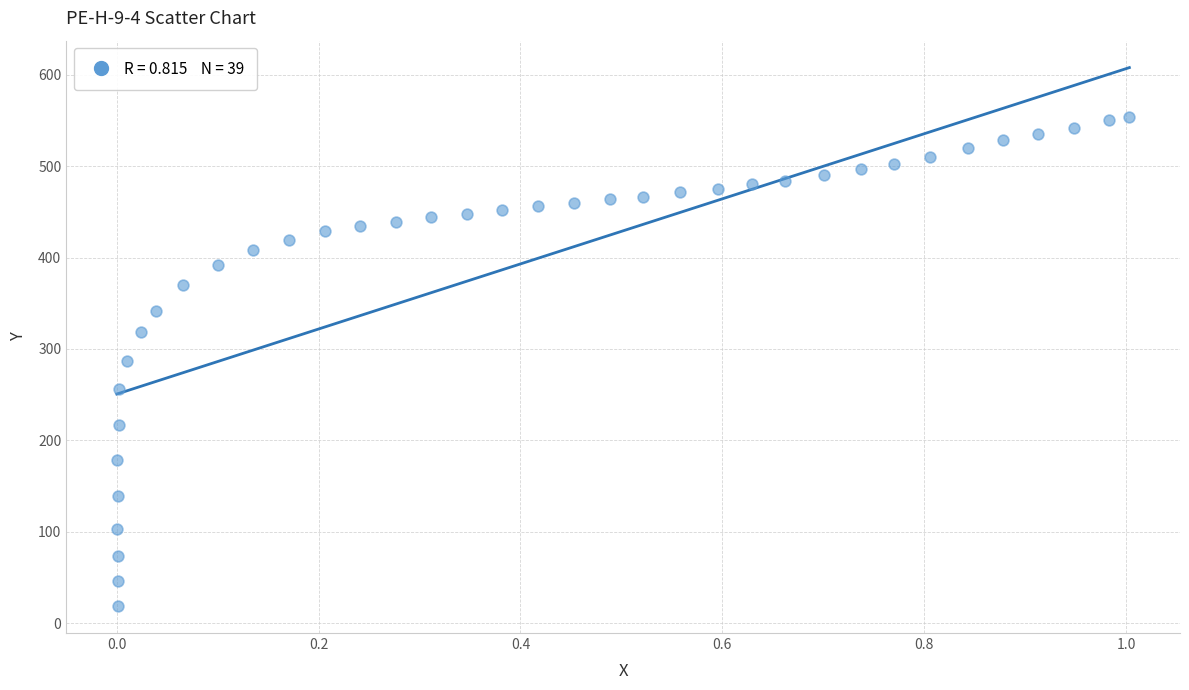

What is the range of X values (max minus min)?

1.0